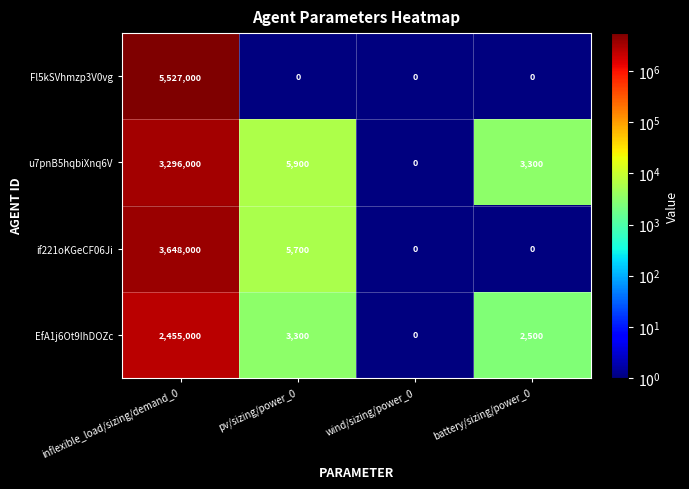

Which series has the largest range (max minus min)?

Fl5kSVhmzp3V0vg